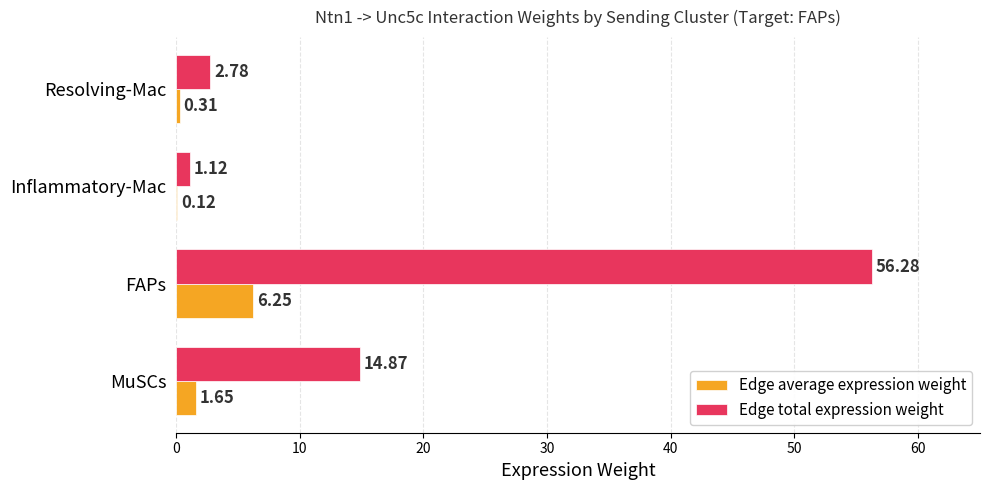

Between FAPs and Resolving-Mac, which series saw the biggest shift?

Edge total expression weight